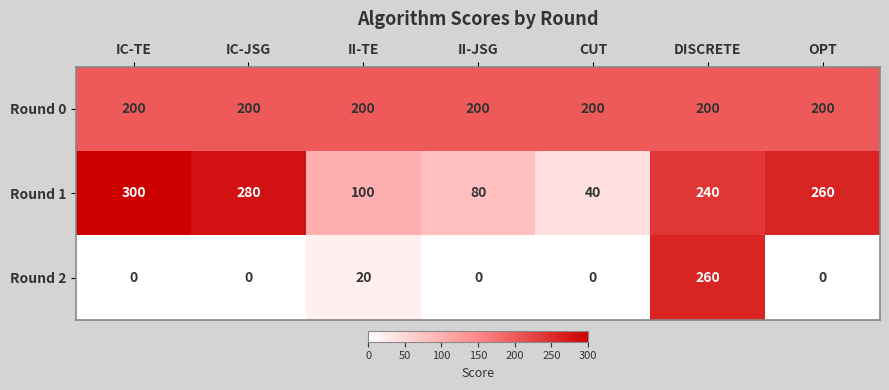

Reading left to right, transcribe all the data shown in this chart.

Round 0: 200	200	200	200	200	200	200
Round 1: 300	280	100	80	40	240	260
Round 2: 0	0	20	0	0	260	0